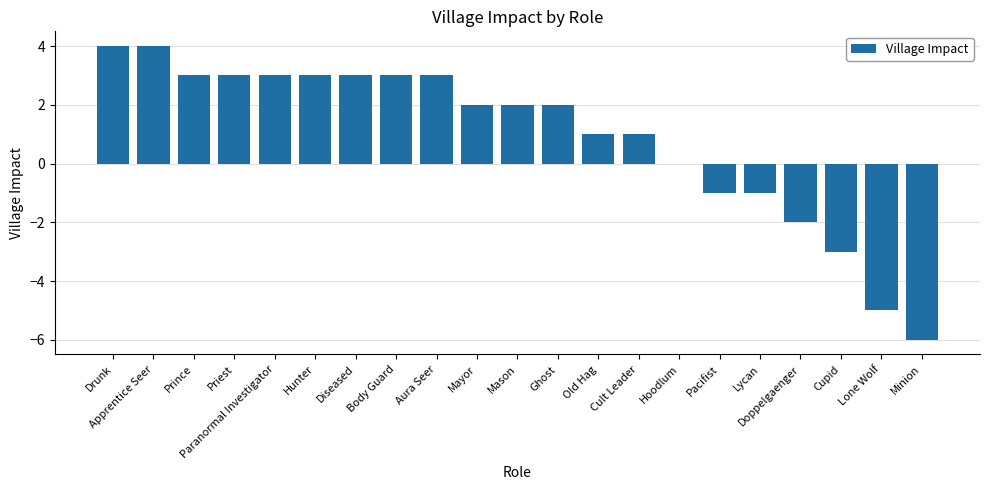

True or false: the data shows 2 at Mason.

True